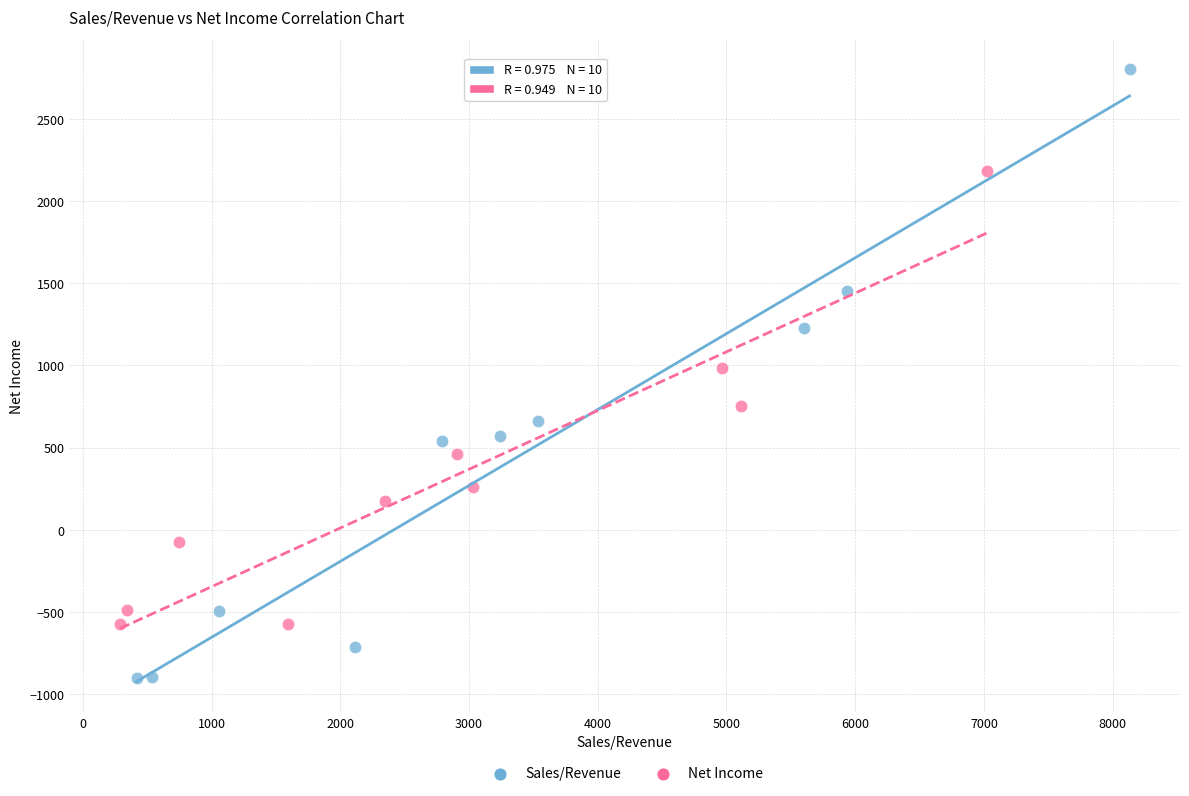

Which series contains the lowest Y value?

Sales/Revenue